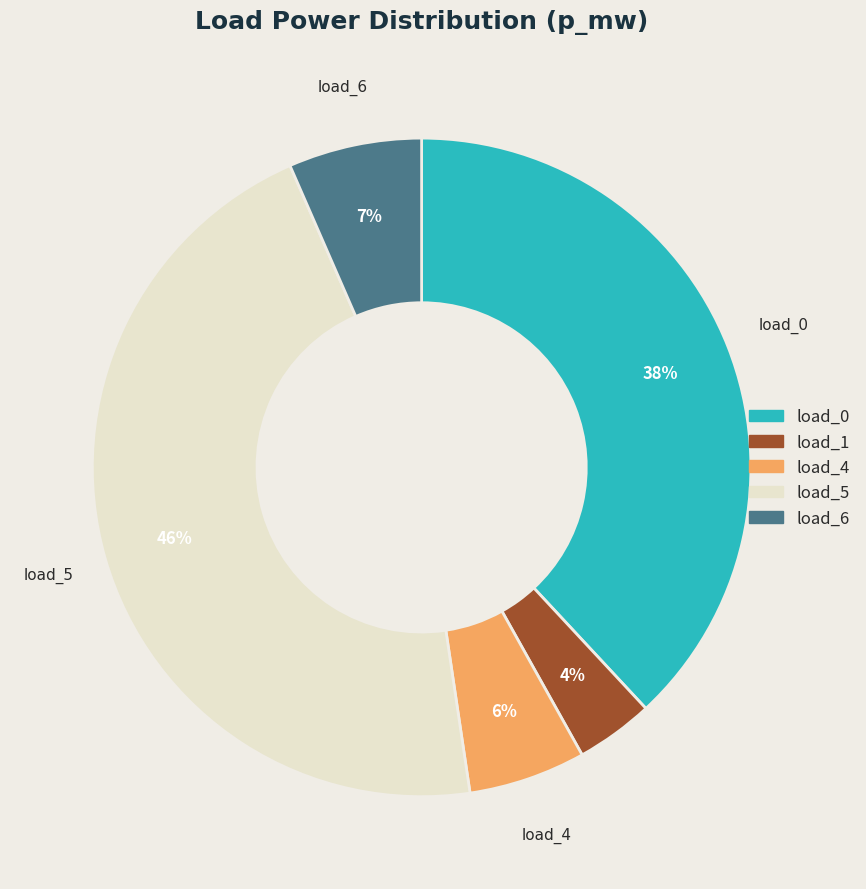

Is there any slice that represents more than half of the pie?

No